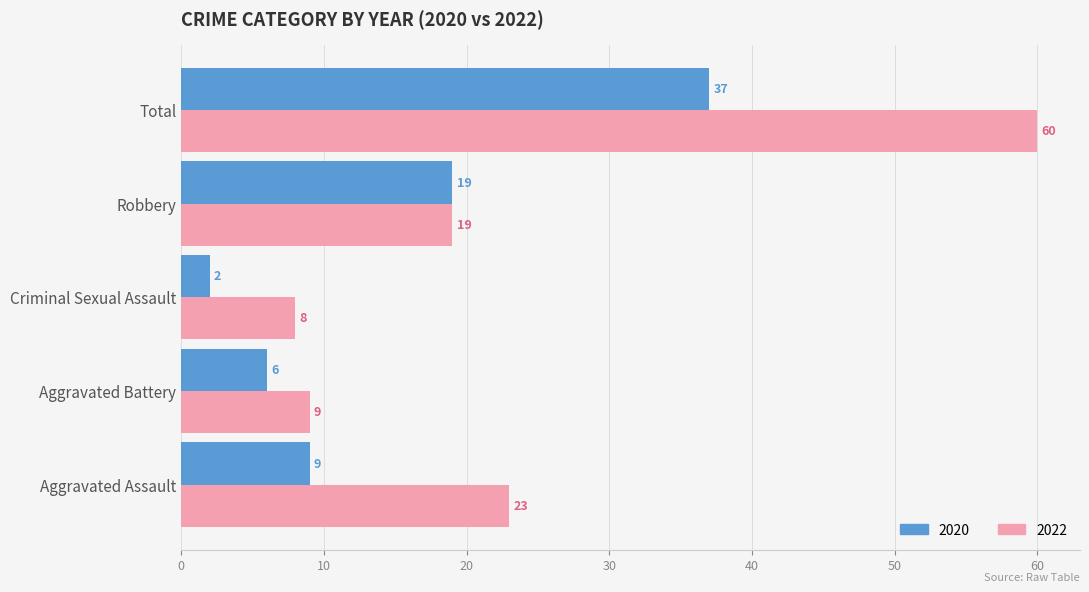

Which category has the lowest value in the 2022 series?

Criminal Sexual Assault